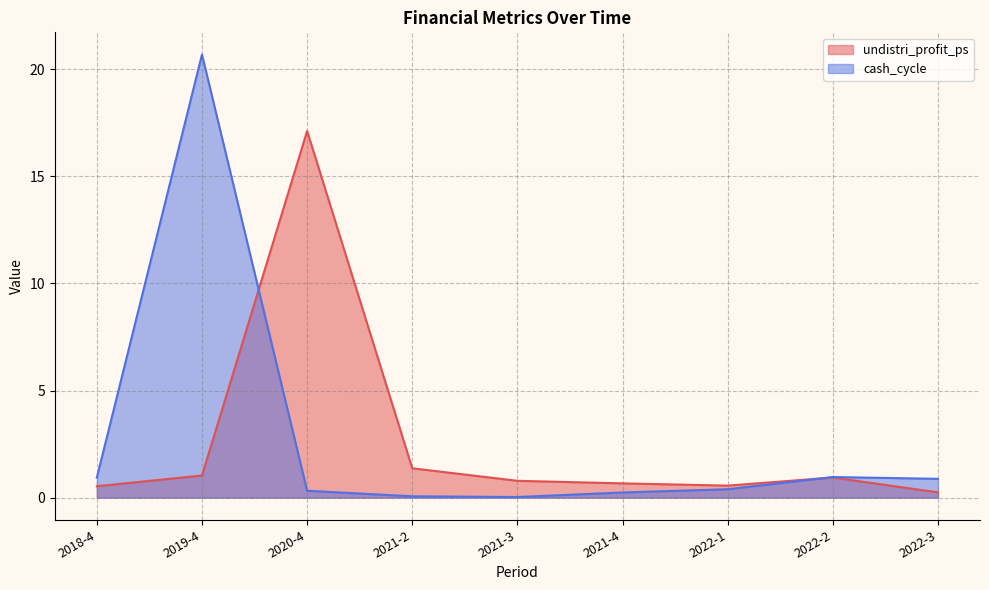

What is the total value across all series at 2021-2?

1.4